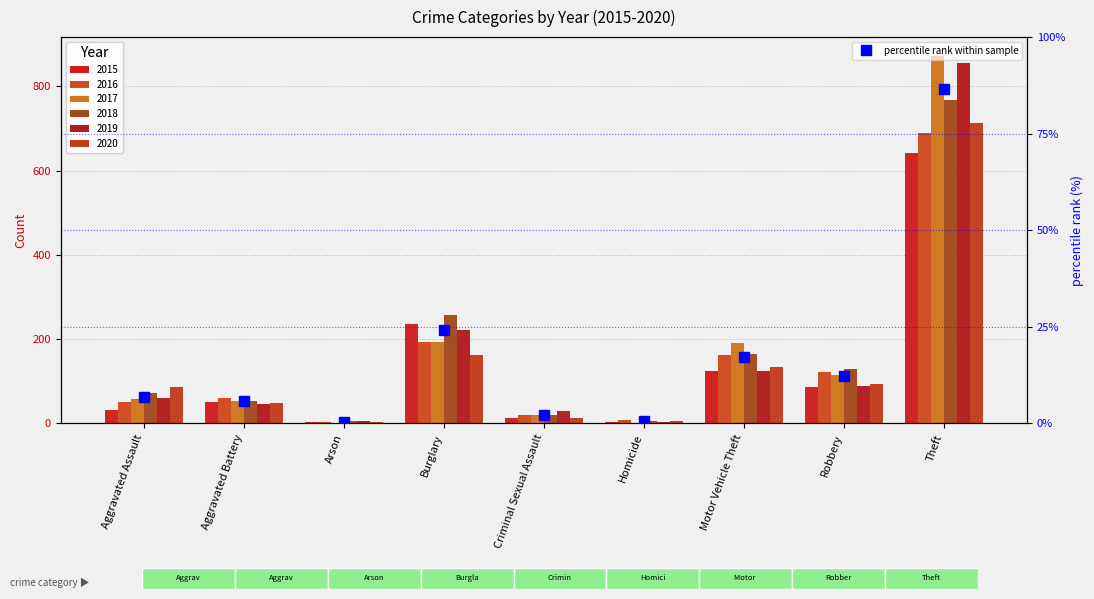

What is the greatest value displayed?

86.6